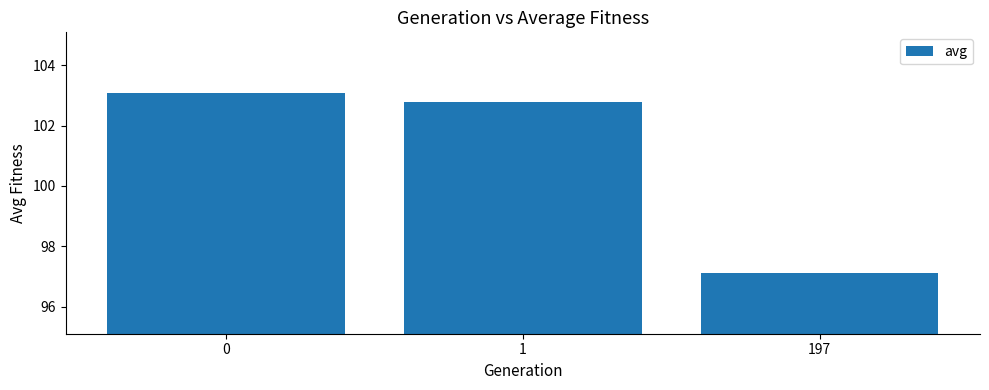

At which label is the value closest to 100?

1